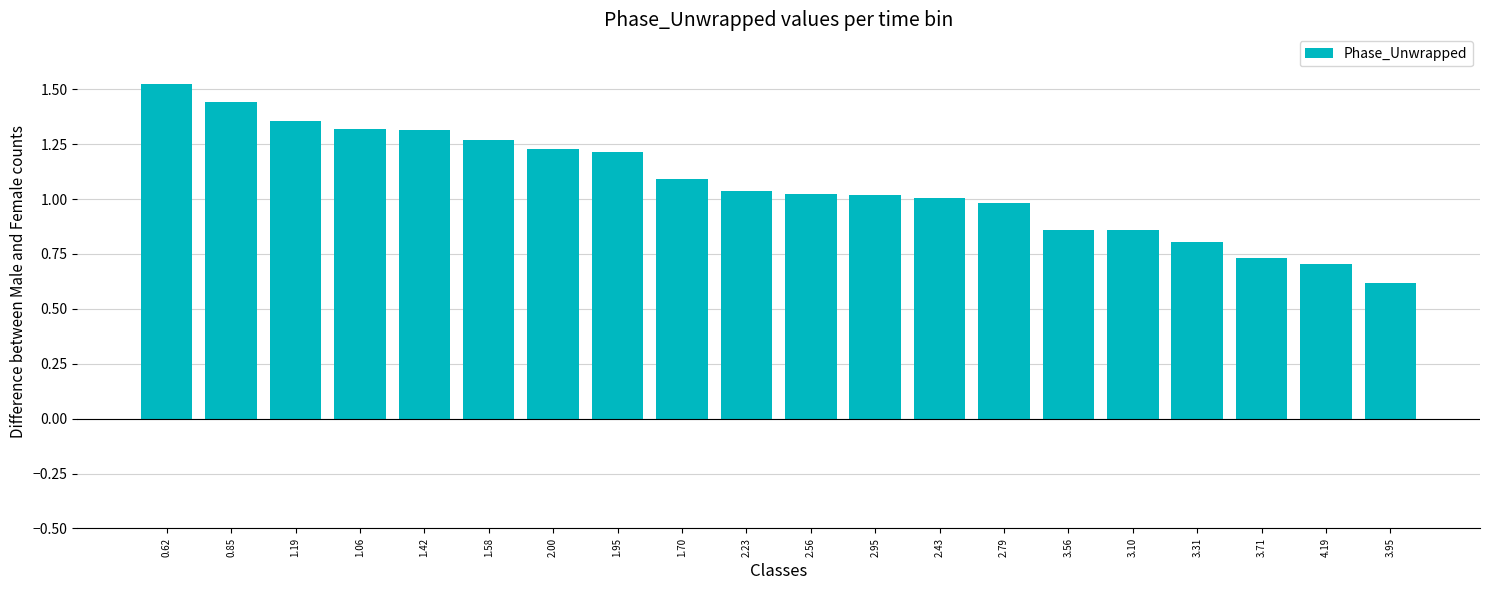

What is the smallest value displayed?

0.6